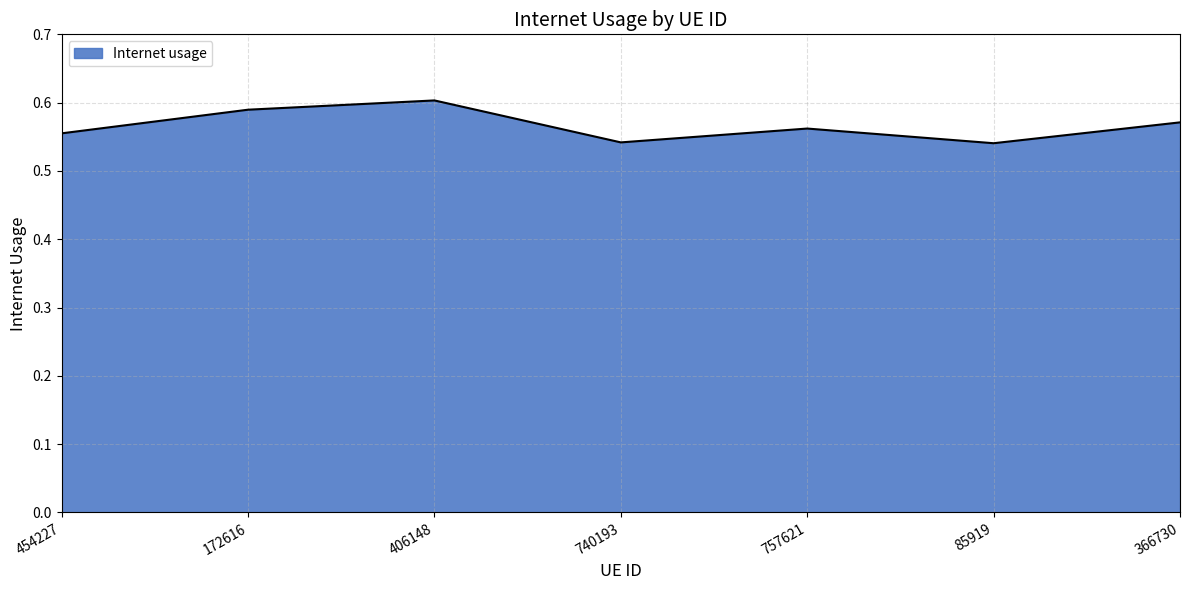

At which category does the chart reach its peak across all series?

406148